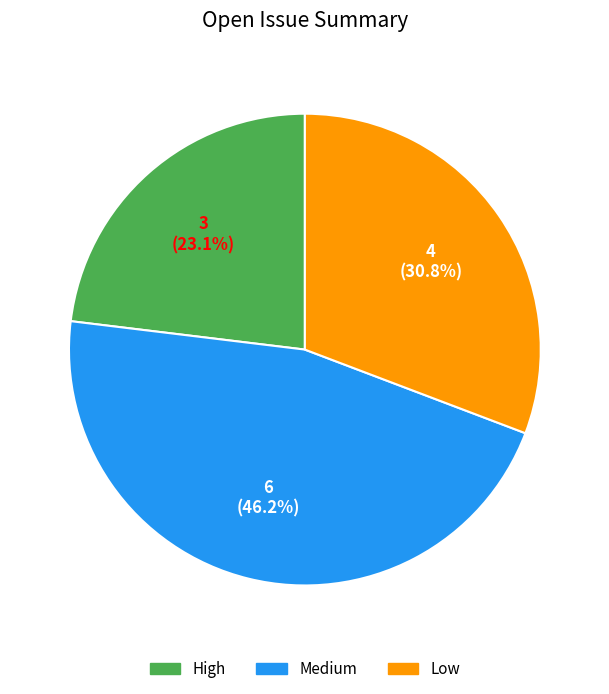

Is Medium the majority of the pie?

No